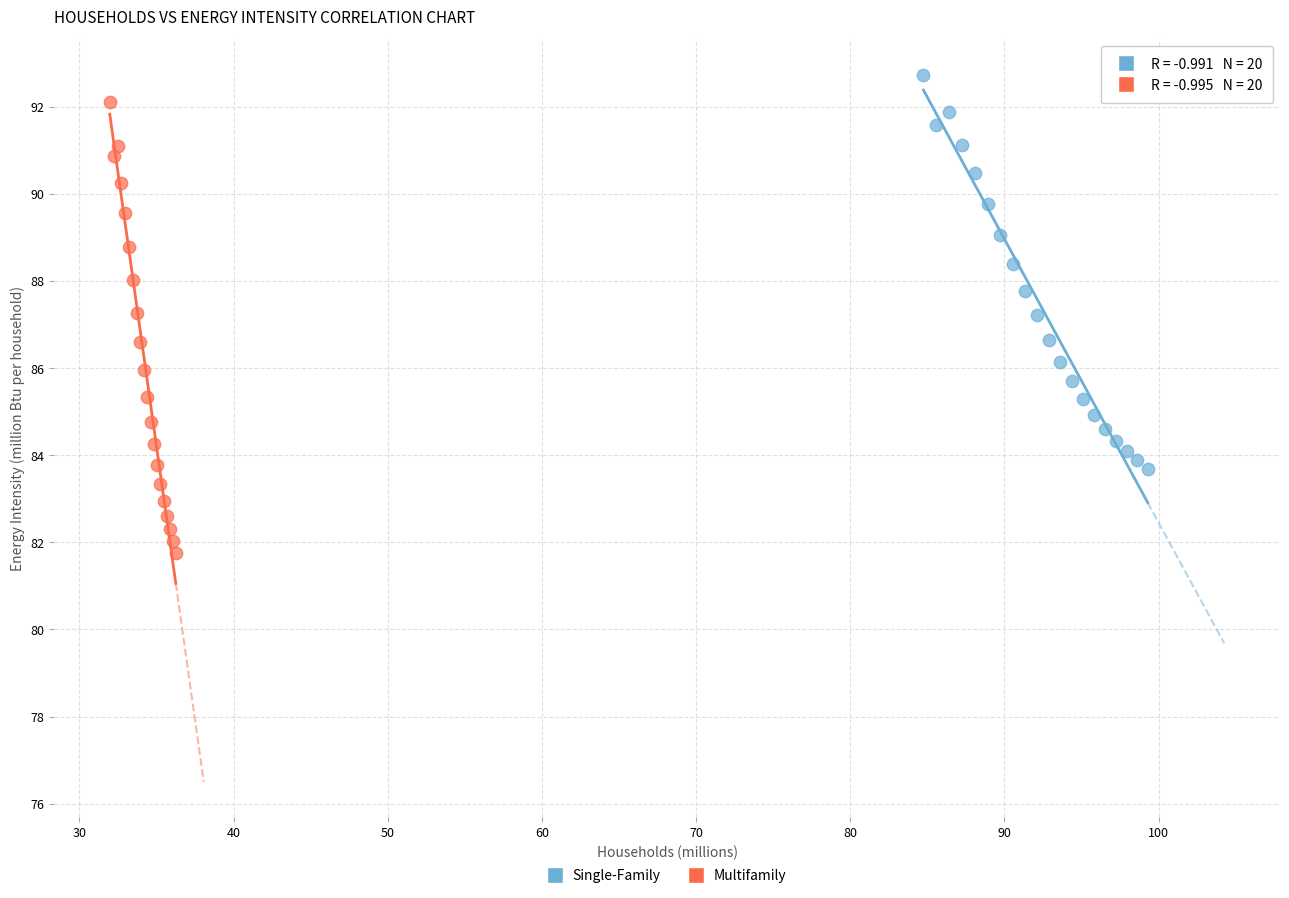

Which series reaches the minimum Y coordinate?

Multifamily